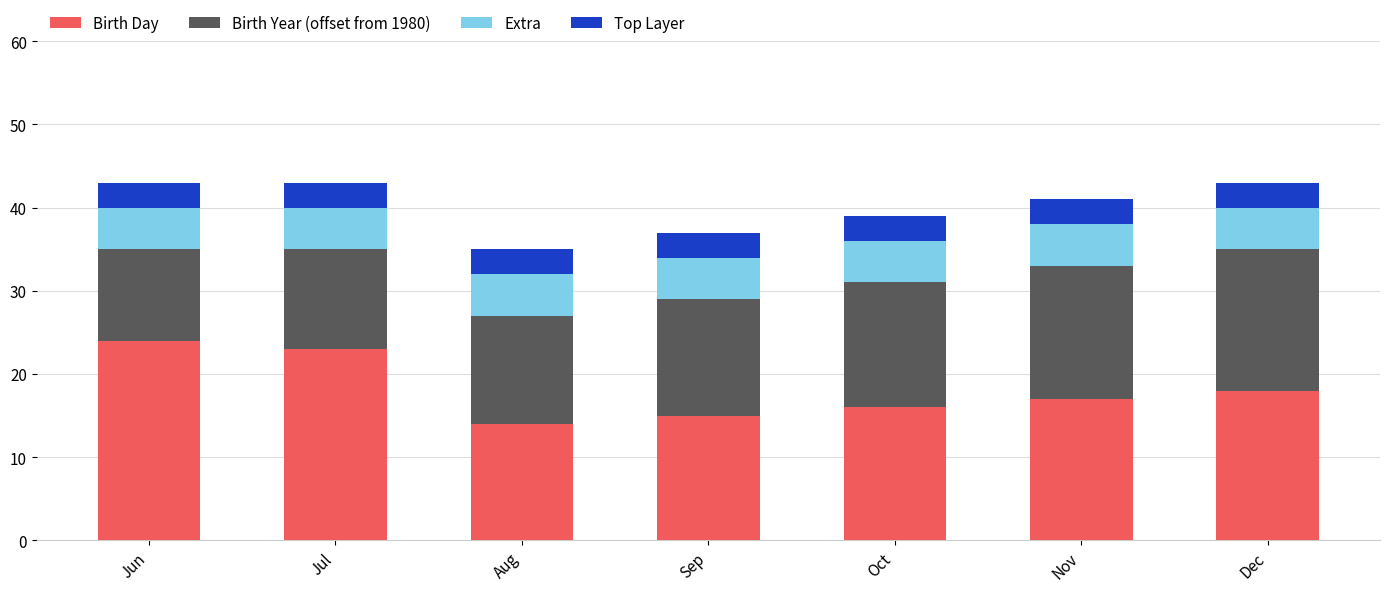

What is the total value across all series at Sep?

37